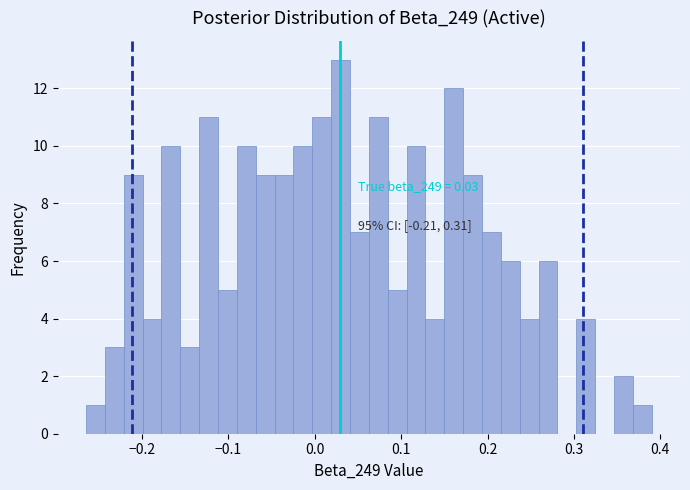

Read against the x-axis, roughly where is the centre of the tallest bar?

0.03